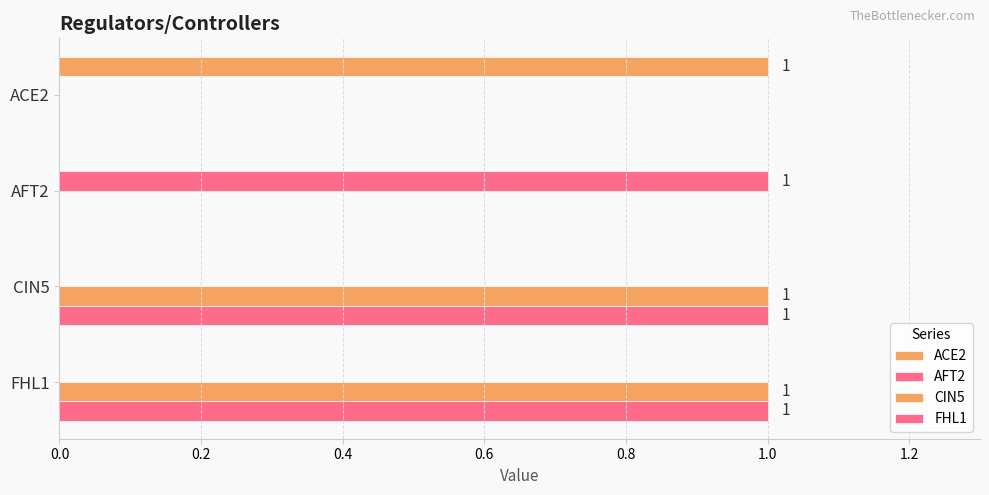

How many categories are shown in the chart?

4